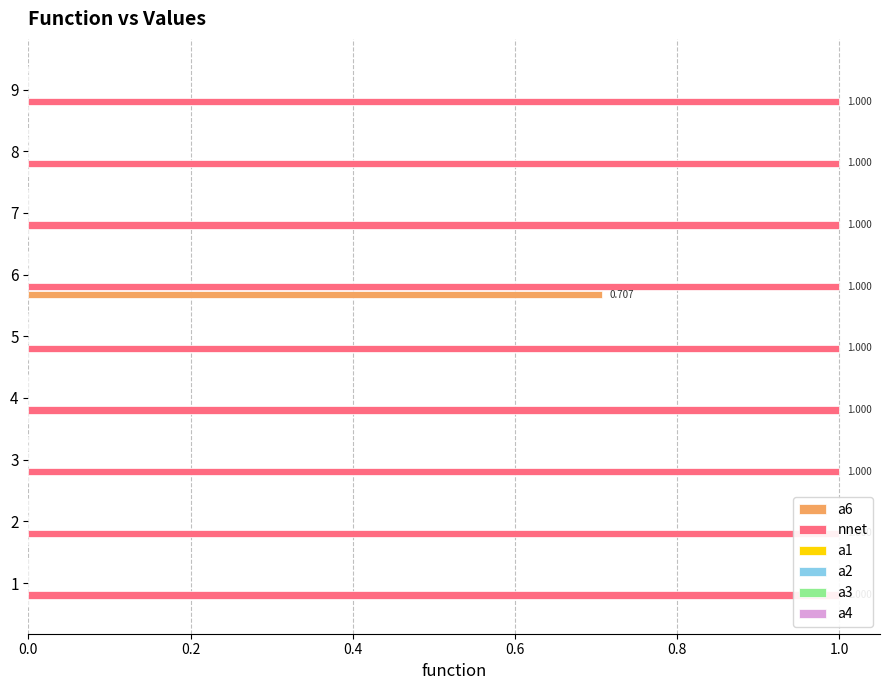

Reading left to right, what are all the values shown in this chart?

a6: 0.0	0.0	0.0	0.0	0.0	0.7	0.0	0.0	0.0
nnet: 0.1	0.1	0.1	0.1	0.1	0.1	0.1	0.1	0.1
a1: 0.1	0.1	0.1	0.1	0.1	0.1	0.1	0.1	0.1
a2: 0.1	0.1	0.1	0.1	0.1	0.1	0.1	0.1	0.1
a3: 0.1	0.1	0.1	0.1	0.1	0.1	0.1	0.1	0.1
a4: 0.1	0.1	0.1	0.1	0.1	0.1	0.1	0.1	0.1